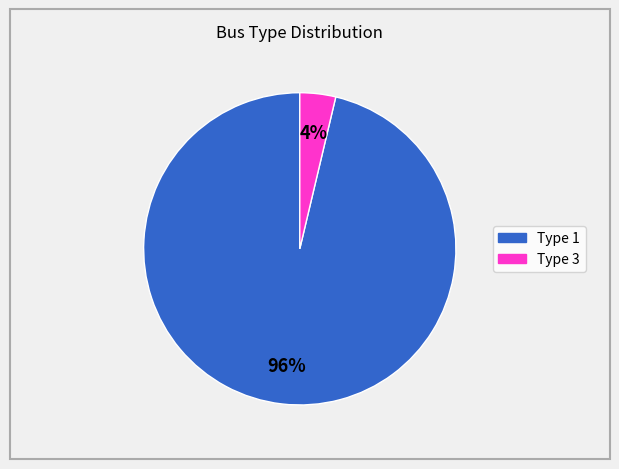

Does any single category account for the majority?

Yes